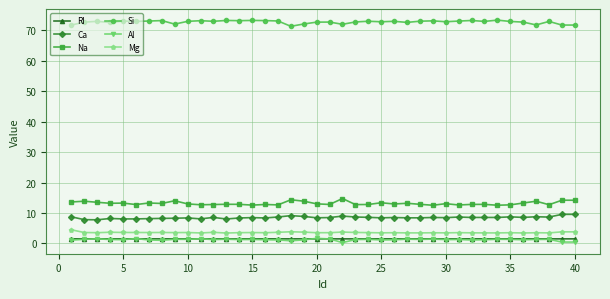

What is the highest value of the Mg series?

4.5